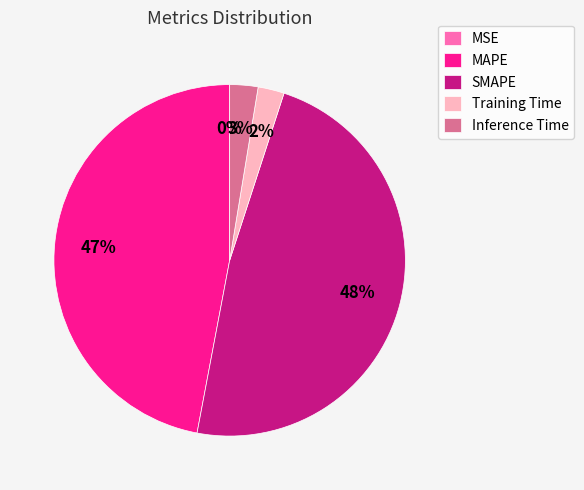

Is it true that SMAPE is 38% of the pie?

False